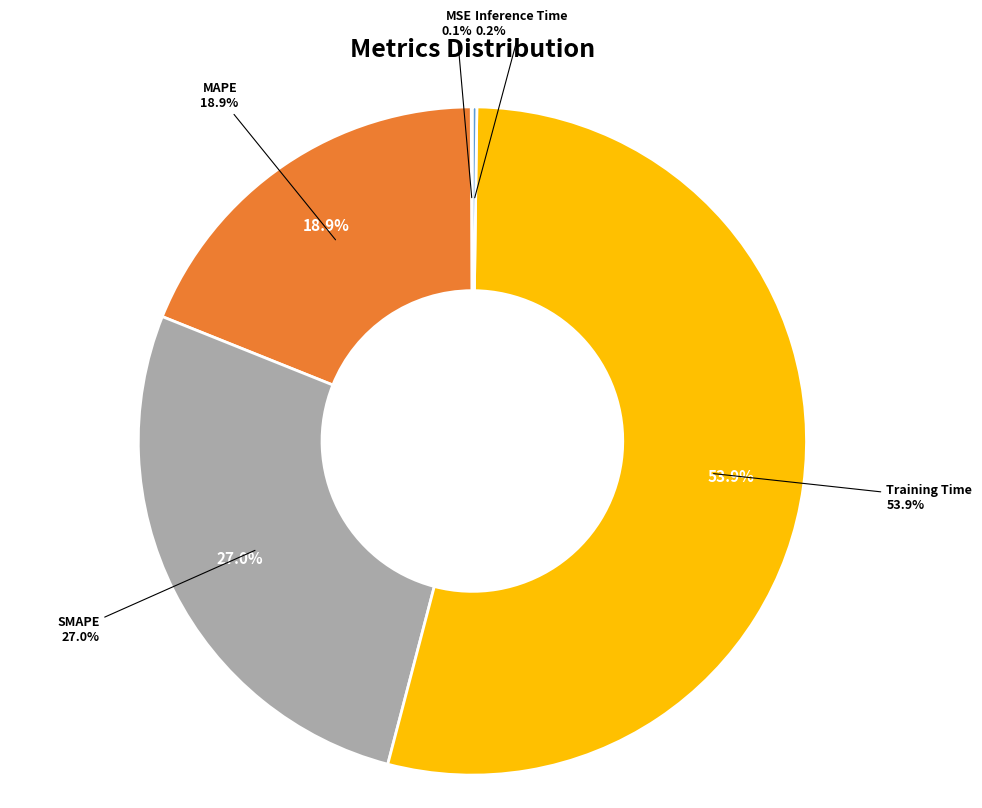

Does any single category account for the majority?

Yes